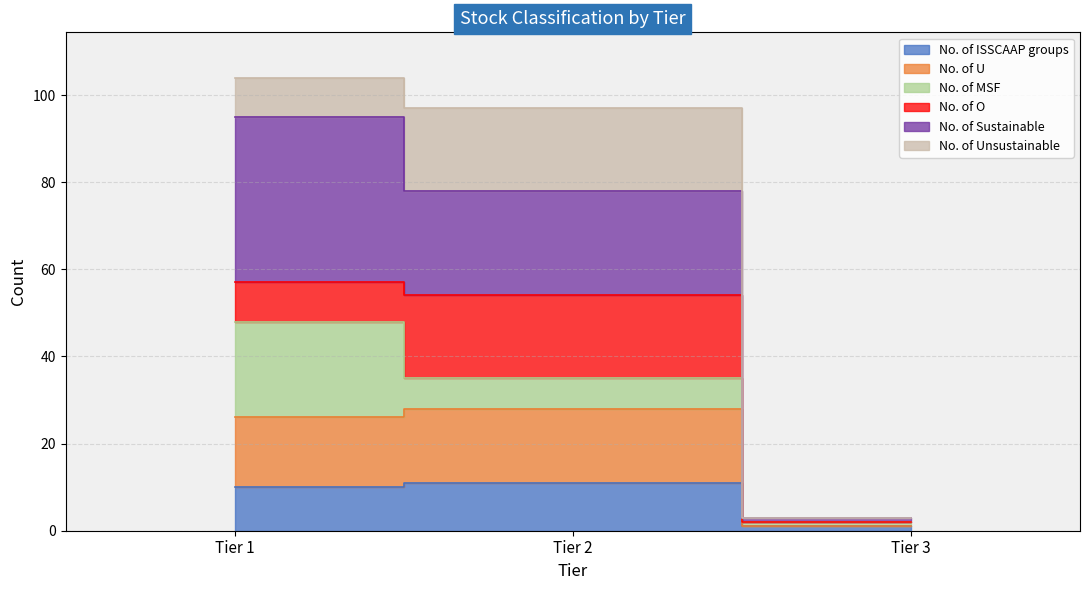

How many values in the No. of Sustainable series exceed 35?

1